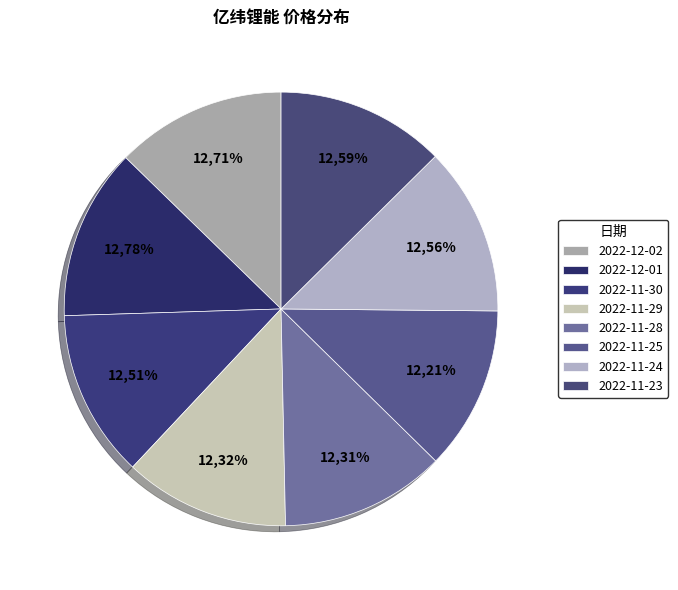

To the nearest percent, what is the difference between the largest and smallest slice percentages?

1%